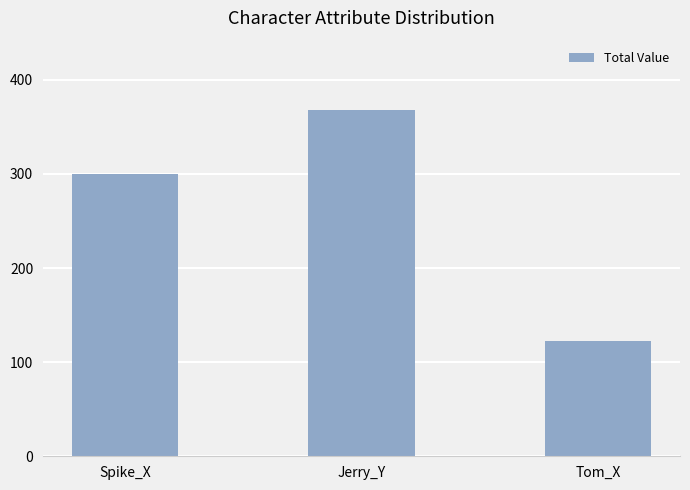

What is the average value?

263